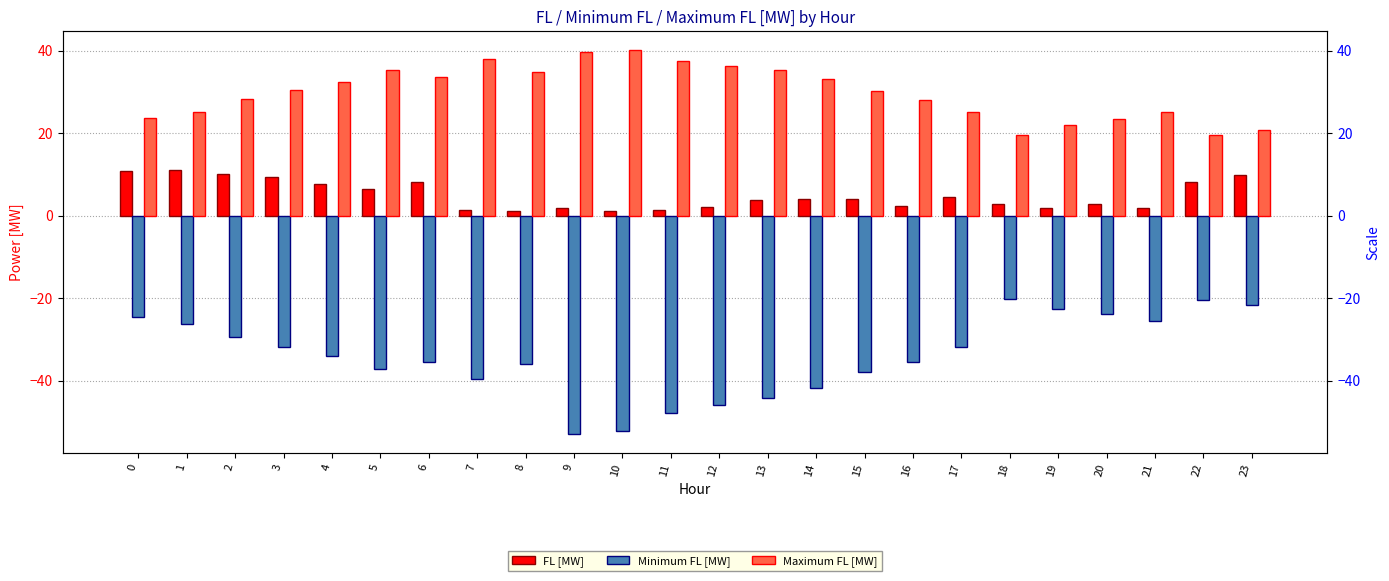

Which has a higher value, 16 or 15?

15